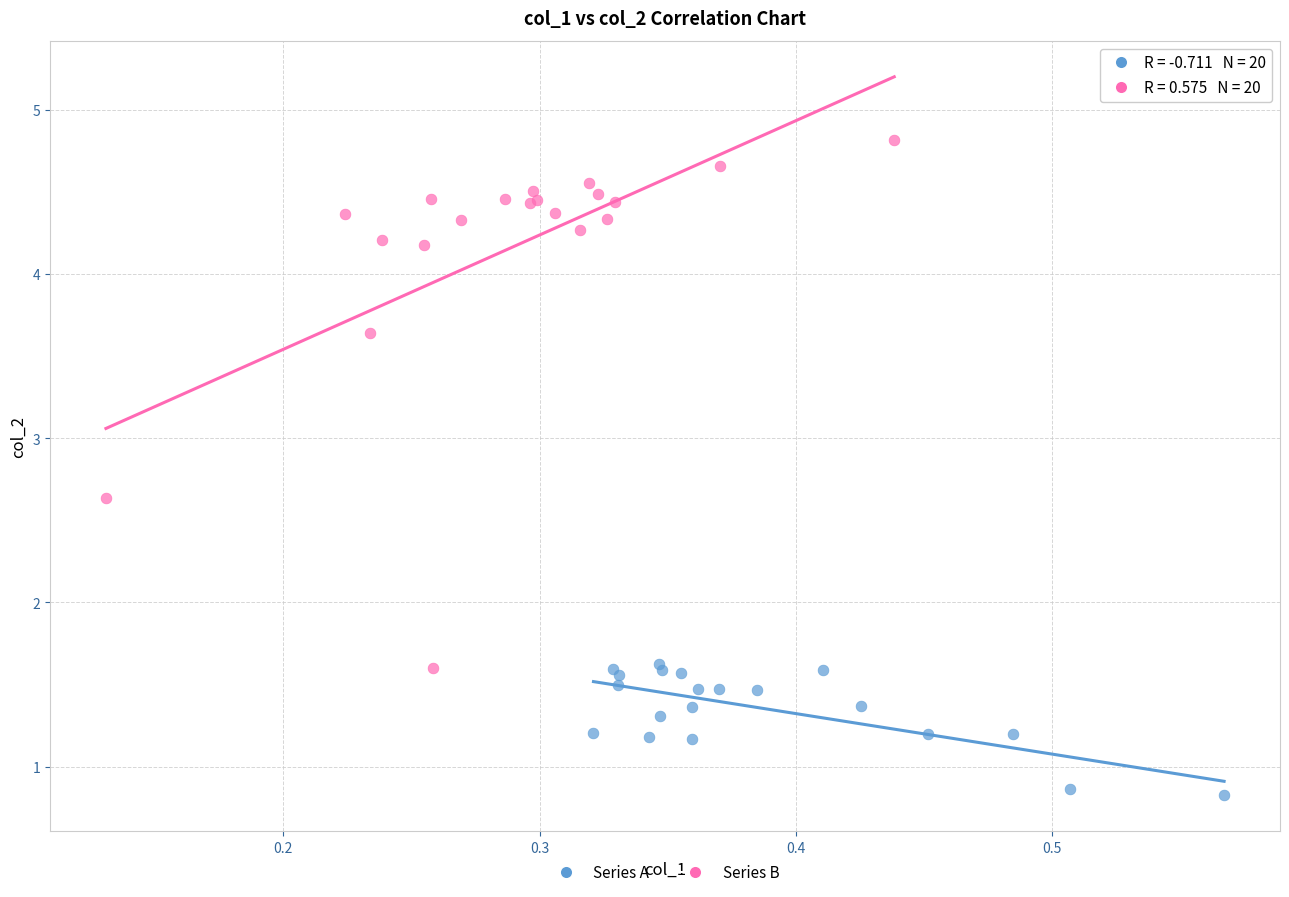

Which series has the widest spread of Y values?

Series B